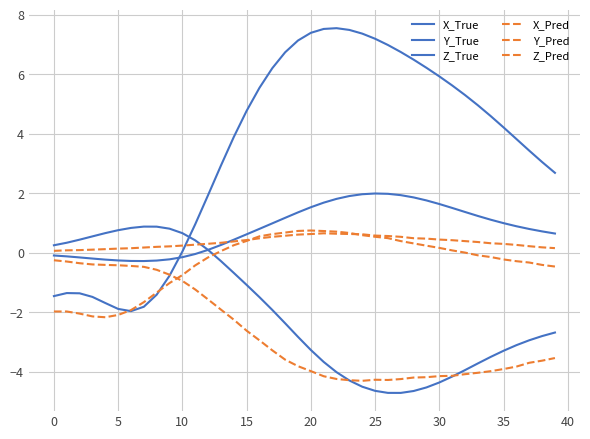

At which category is the sum across all series the highest?

18